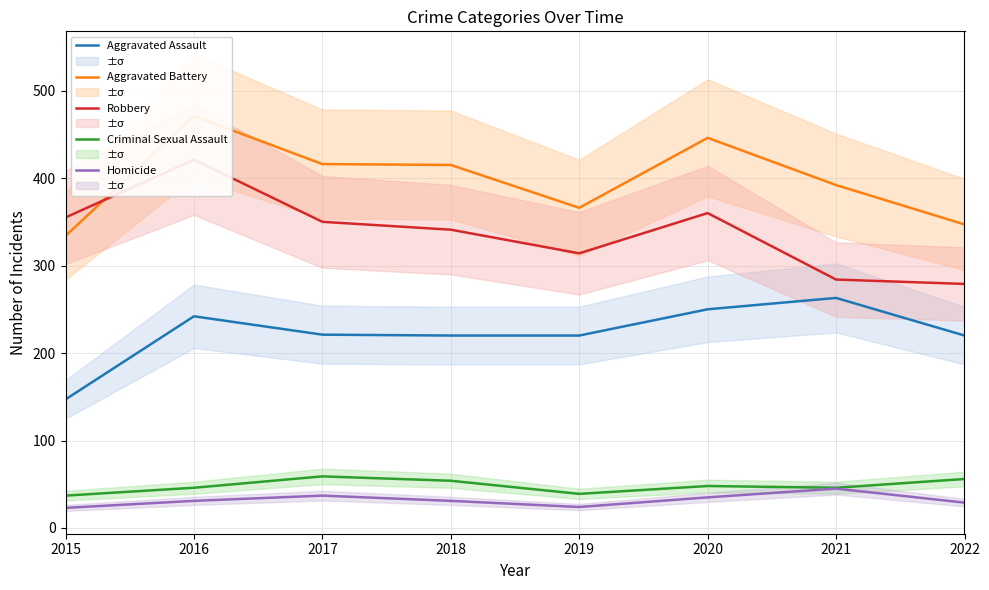

True or false: Aggravated Battery has more than 1 interior local peaks.

True